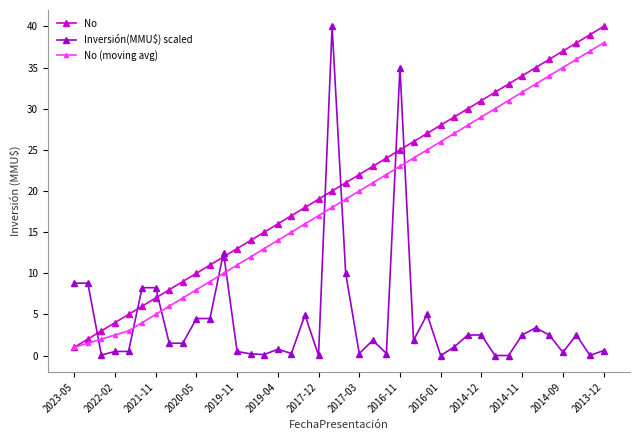

What is the value of the No point at the 15th from the left?

15.0